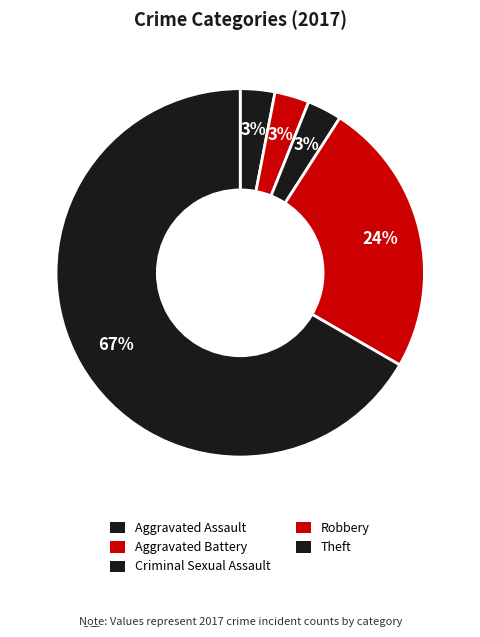

How many slices are in this pie chart?

5